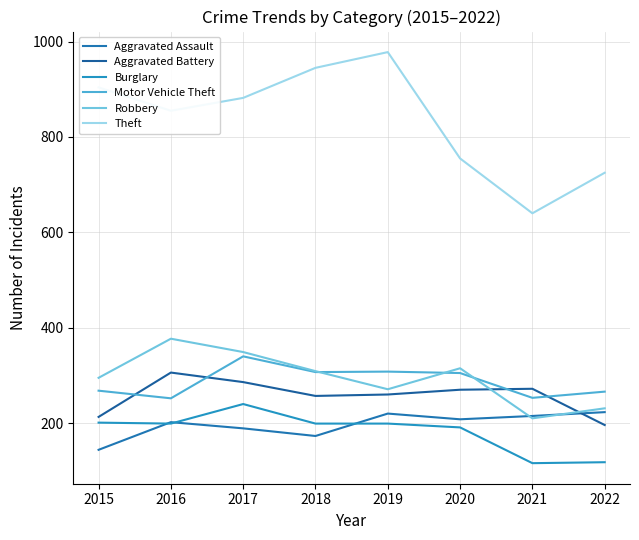

Rank the categories by Robbery value from lowest to highest.

2021, 2022, 2019, 2015, 2018, 2020, 2017, 2016